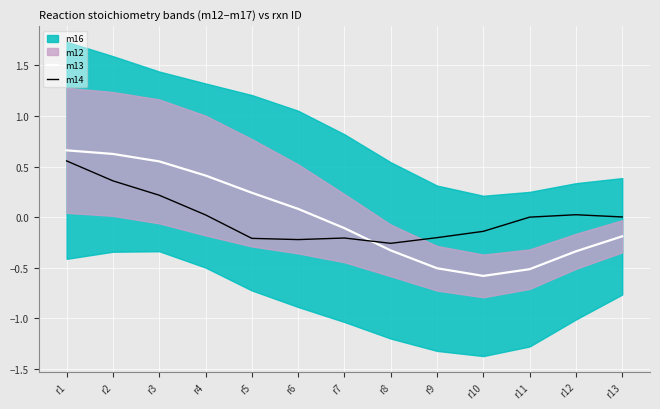

Which series ends up on top after the final intersection of m14 and m13?

m14